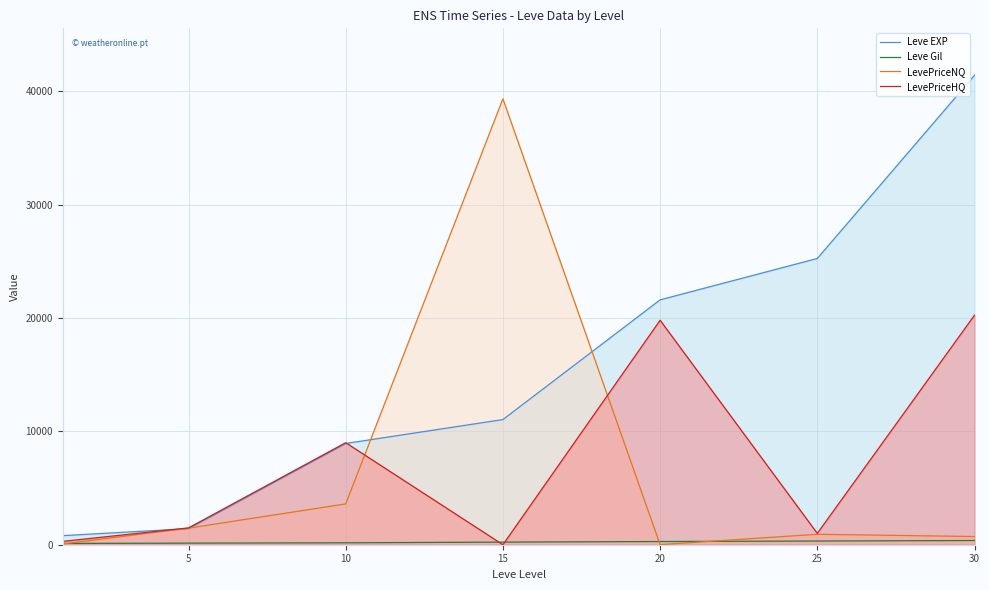

The value of LevePriceHQ at 10 is 13470. True or false?

False